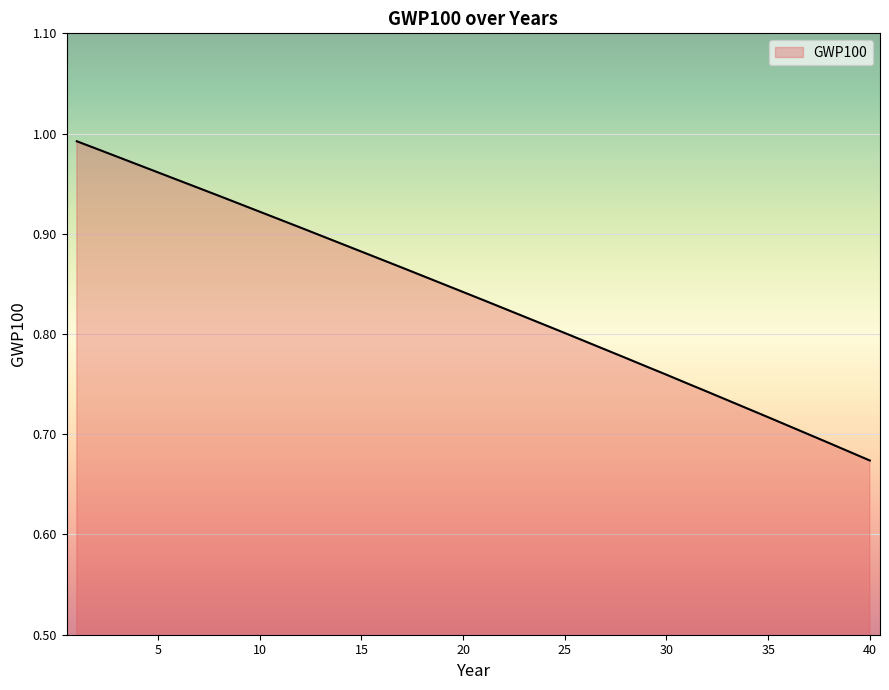

What is the sum of all values?

33.4